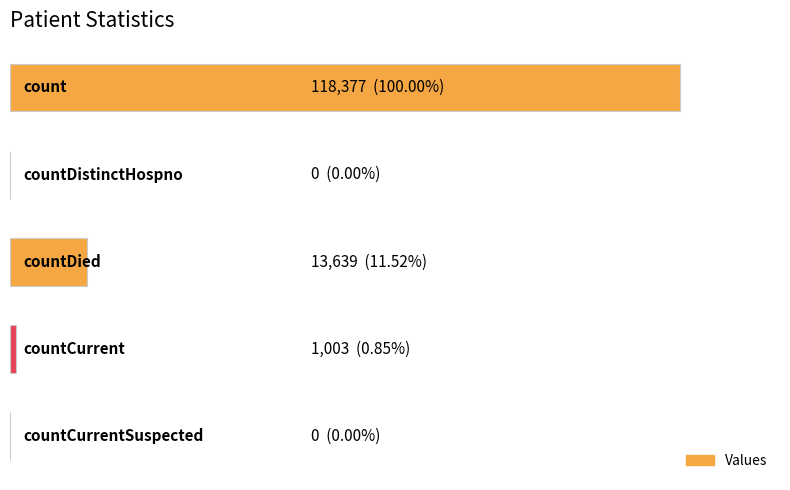

Does the chart contain stacked bars?

No